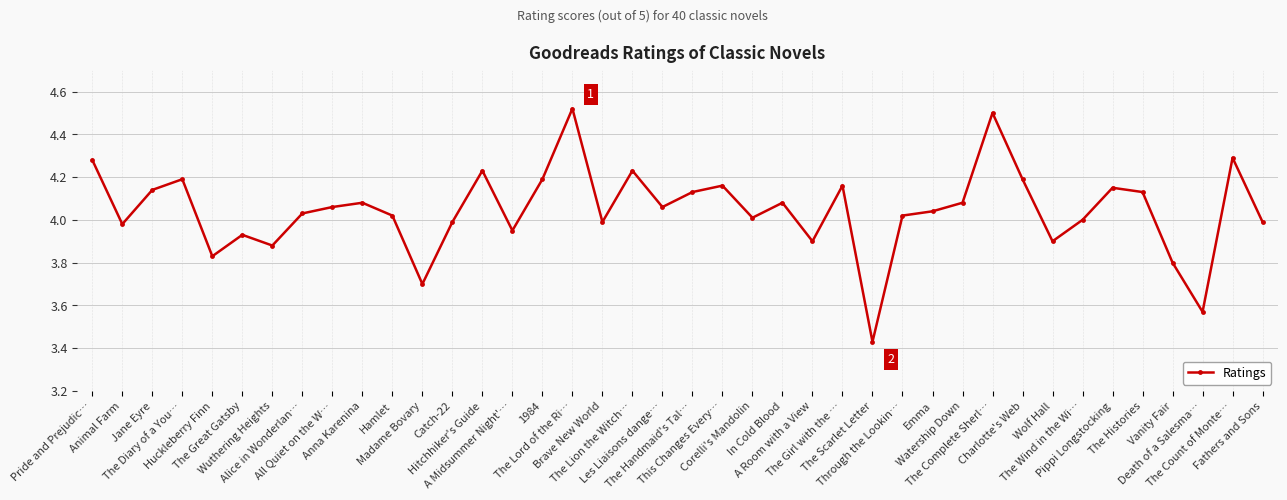

What is the difference between the values at Wolf Hall and This Changes Every…?

0.3